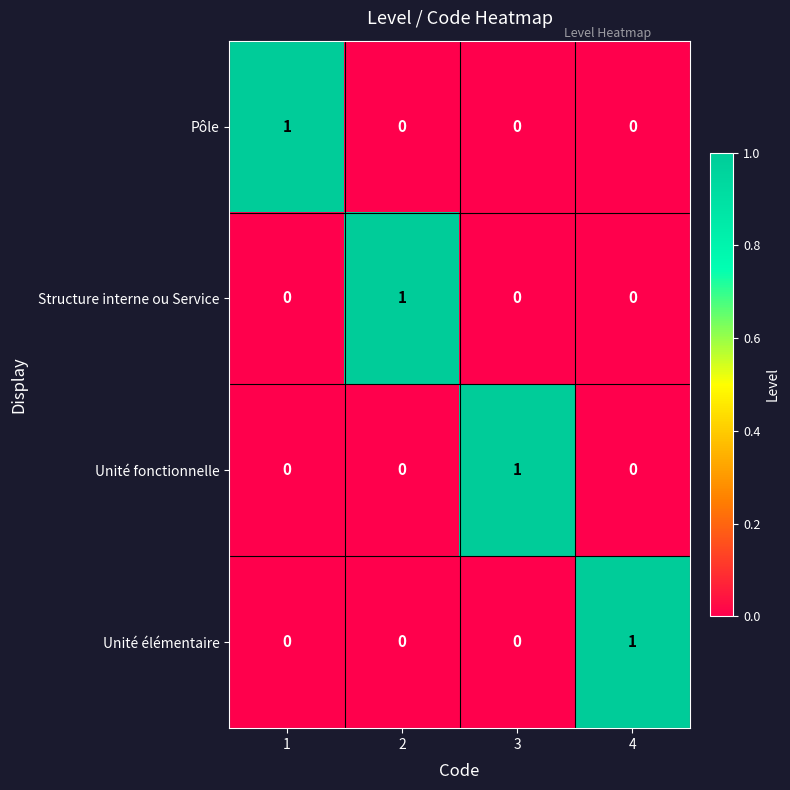

At how many categories does at least one series exceed 0?

4